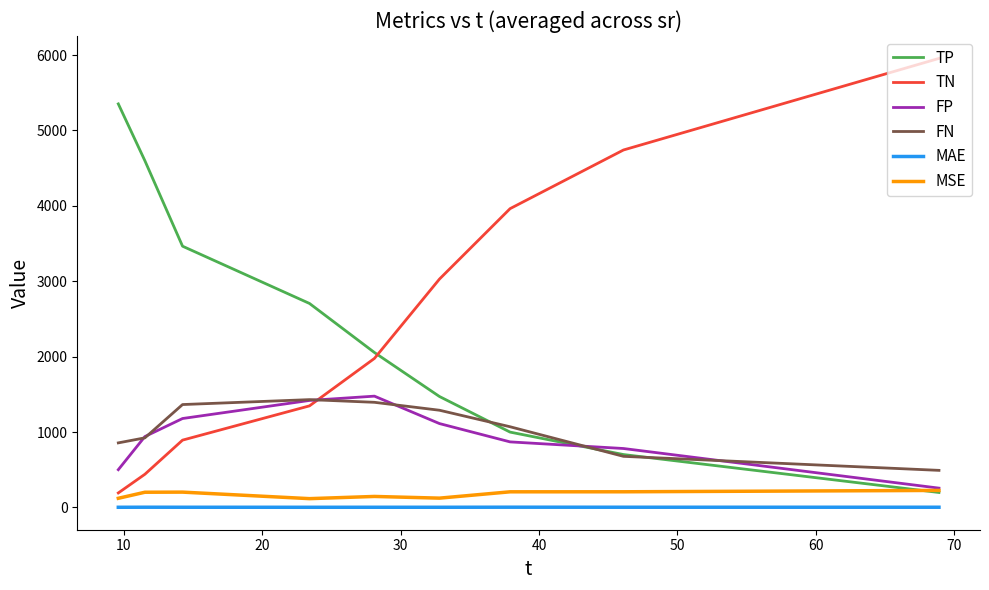

What are all the series names shown in the legend?

TP, TN, FP, FN, MAE, MSE